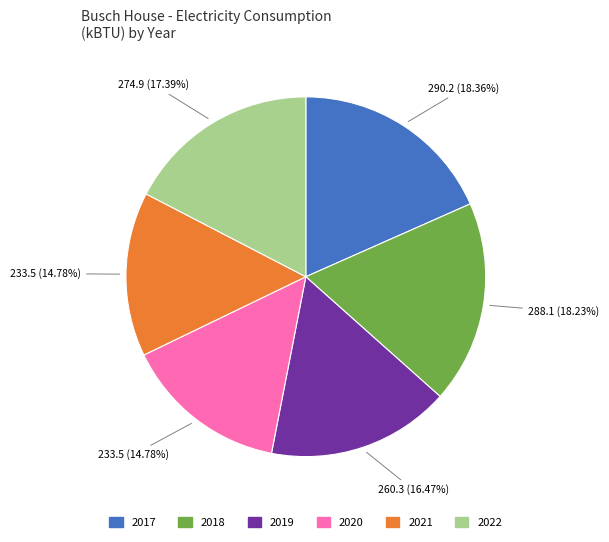

Is there a majority slice in this chart?

No